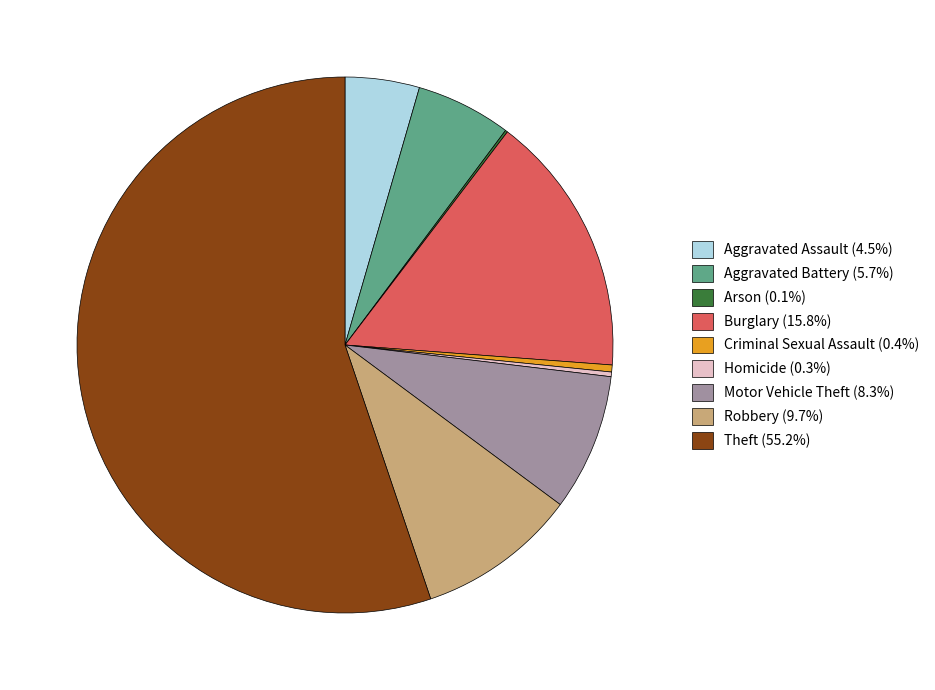

Approximately how many times larger is the value at Aggravated Assault (4.5%) compared to Motor Vehicle Theft (8.3%)?

0.5